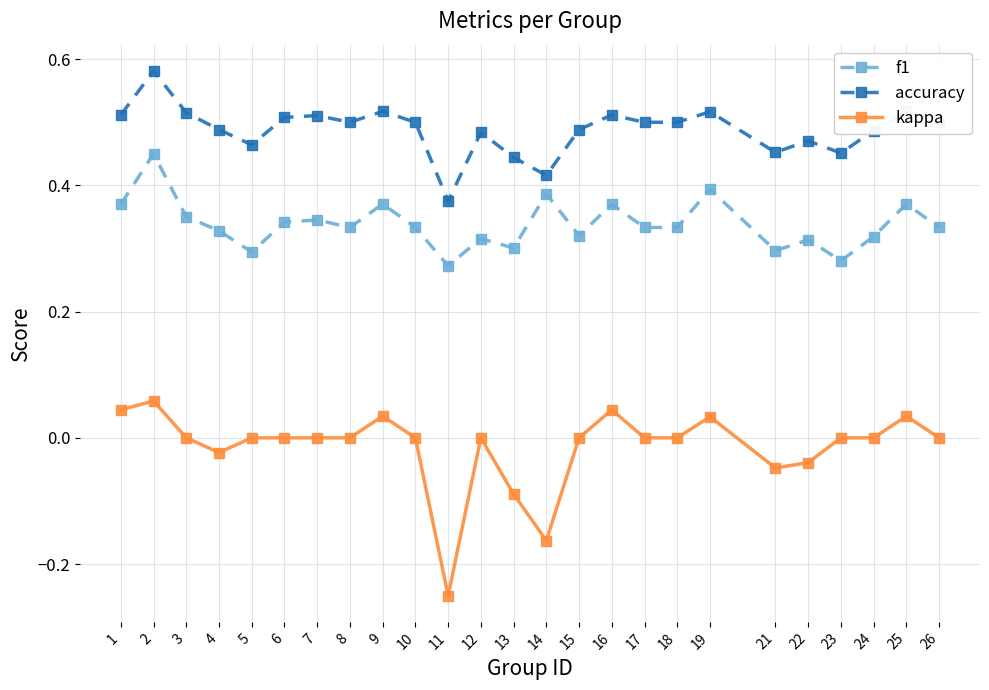

Which series has the widest spread of values?

kappa